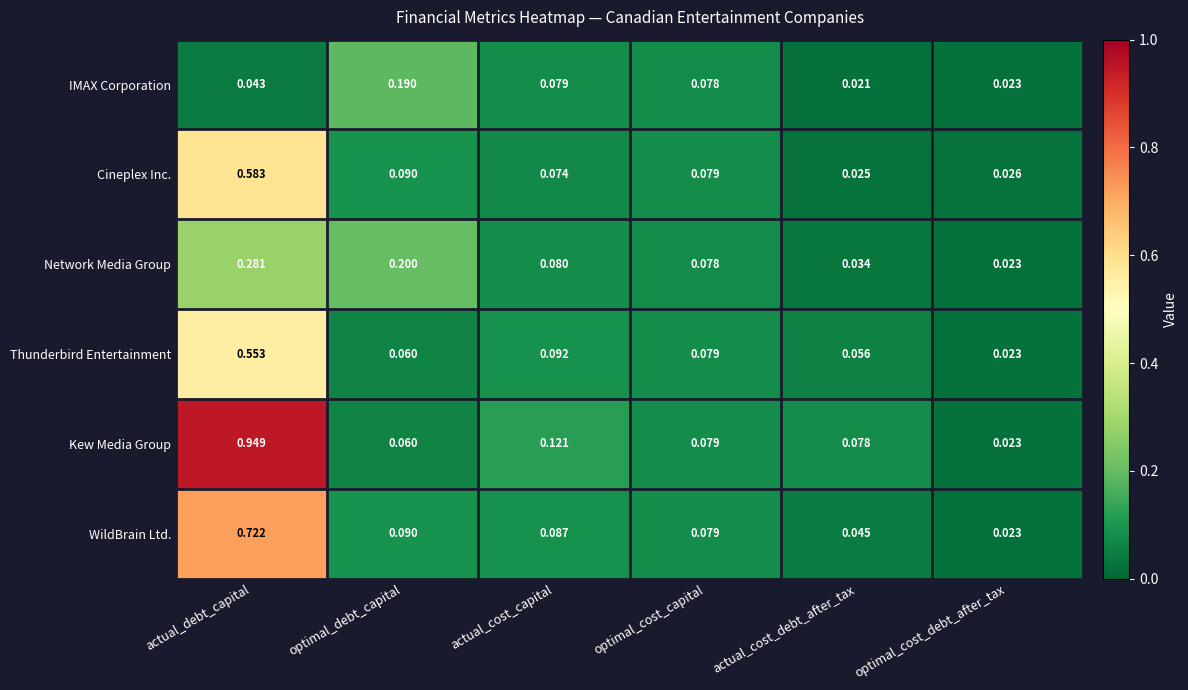

At which label is Cineplex Inc. closest to 0?

actual_cost_debt_after_tax